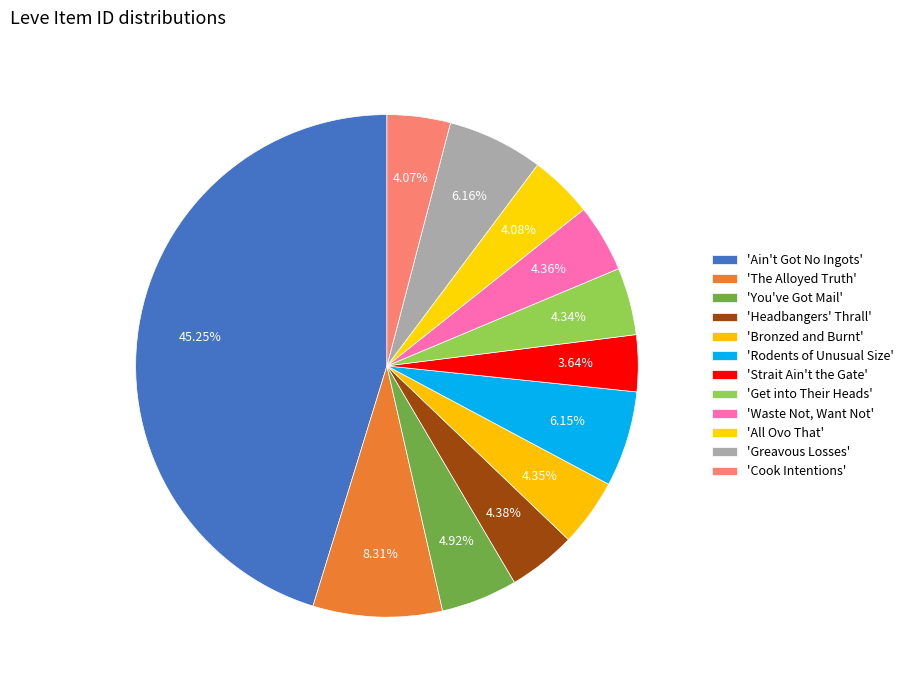

How many slices are in this pie chart?

12